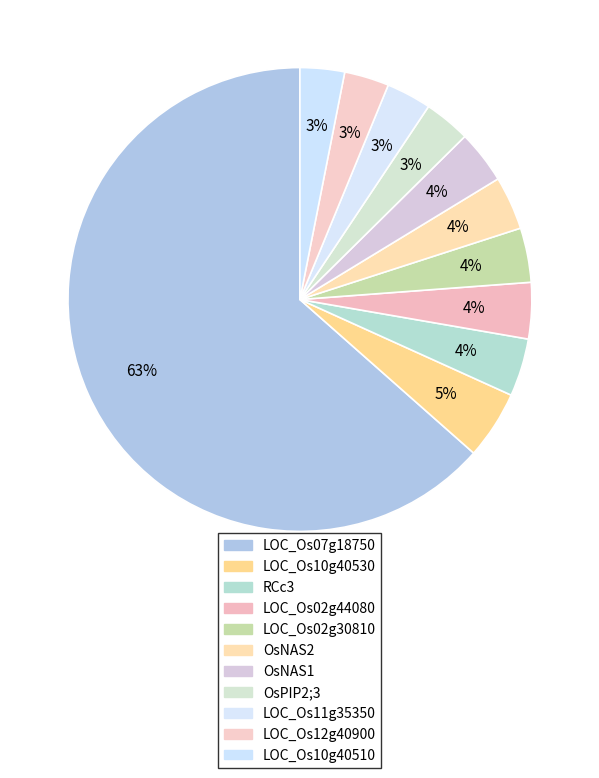

Which category accounts for the majority?

LOC_Os07g18750 (--)